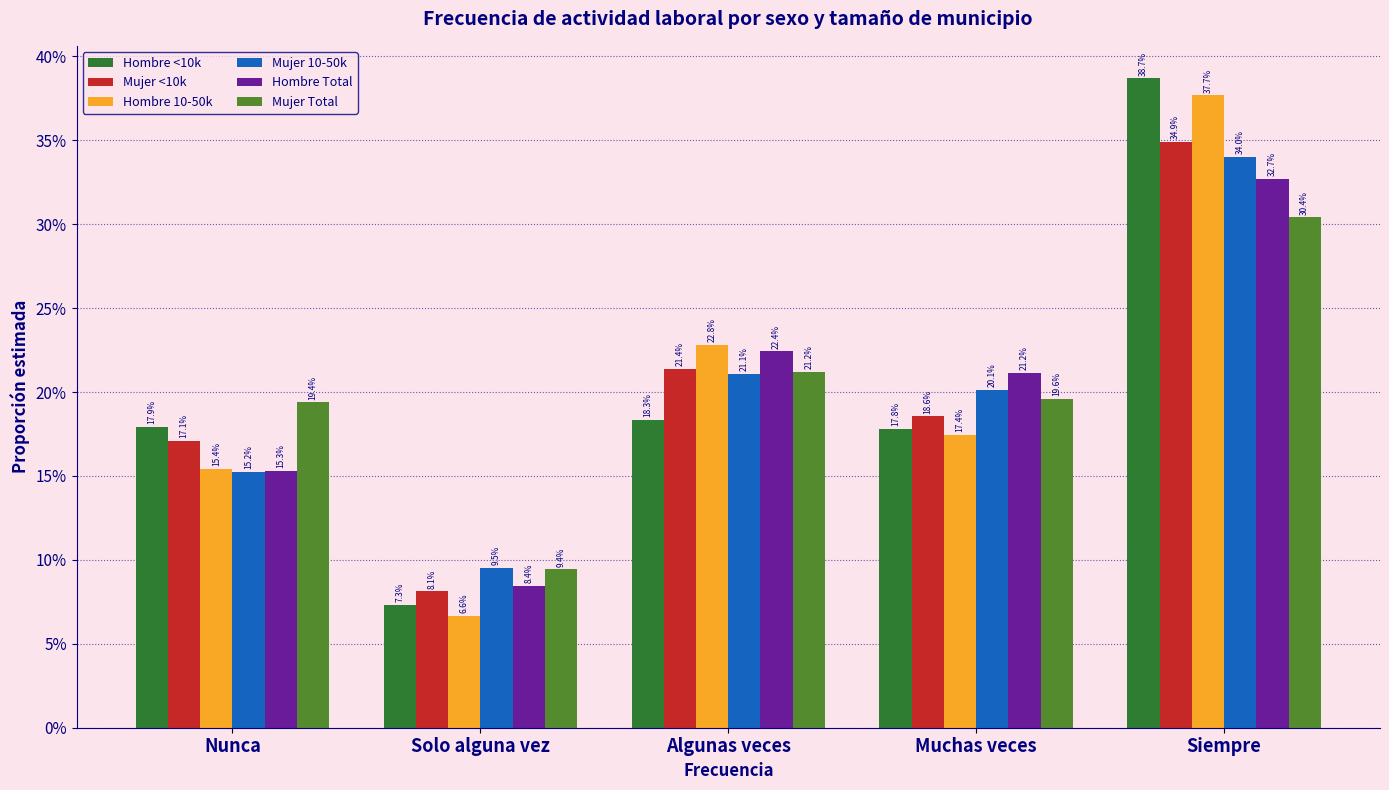

Reading left to right, what are all the values shown in this chart?

Hombre <10k: 0.2	0.1	0.2	0.2	0.4
Mujer <10k: 0.2	0.1	0.2	0.2	0.3
Hombre 10-50k: 0.2	0.1	0.2	0.2	0.4
Mujer 10-50k: 0.2	0.1	0.2	0.2	0.3
Hombre Total: 0.2	0.1	0.2	0.2	0.3
Mujer Total: 0.2	0.1	0.2	0.2	0.3